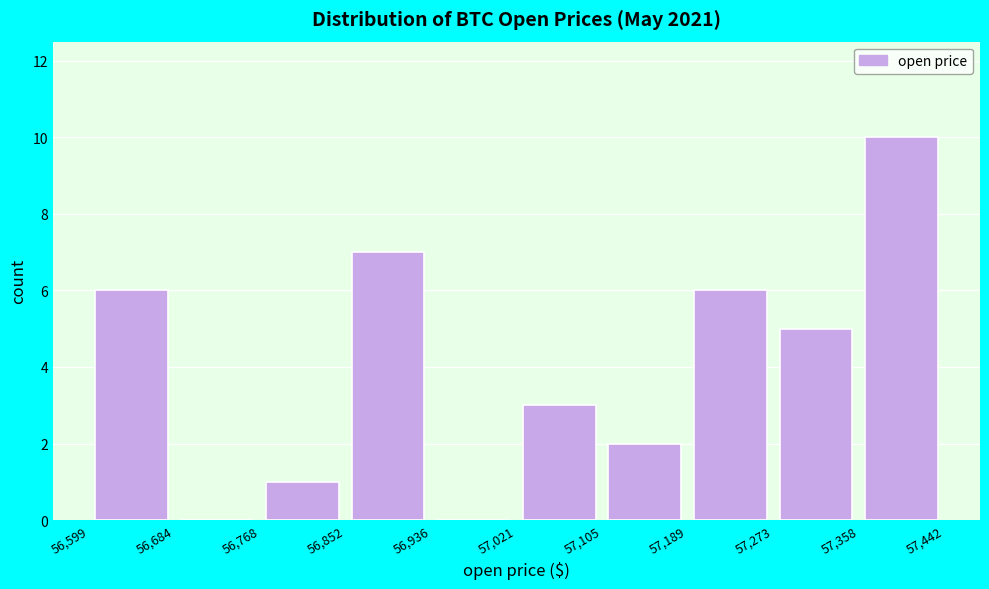

Over which range of the x-axis is the bar tallest?

57,358 to 57,442